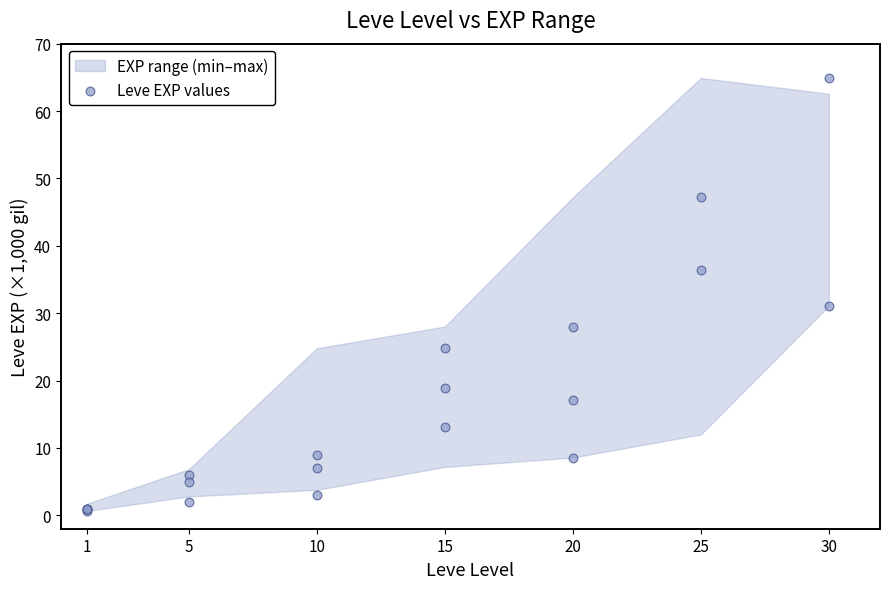

What Y value in the scatter plot is closest to 32?

31.1